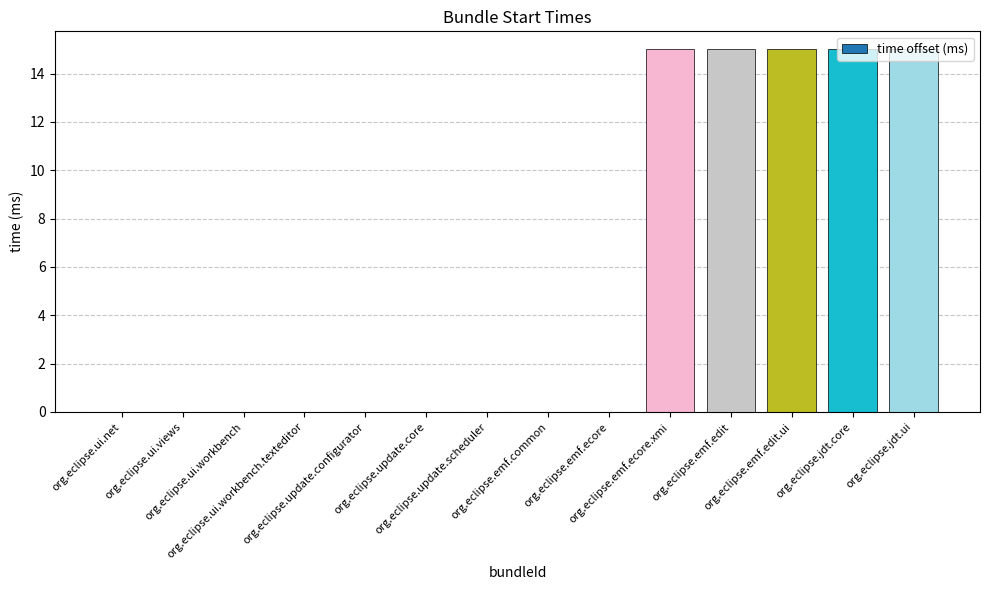

What is the greatest value displayed?

15